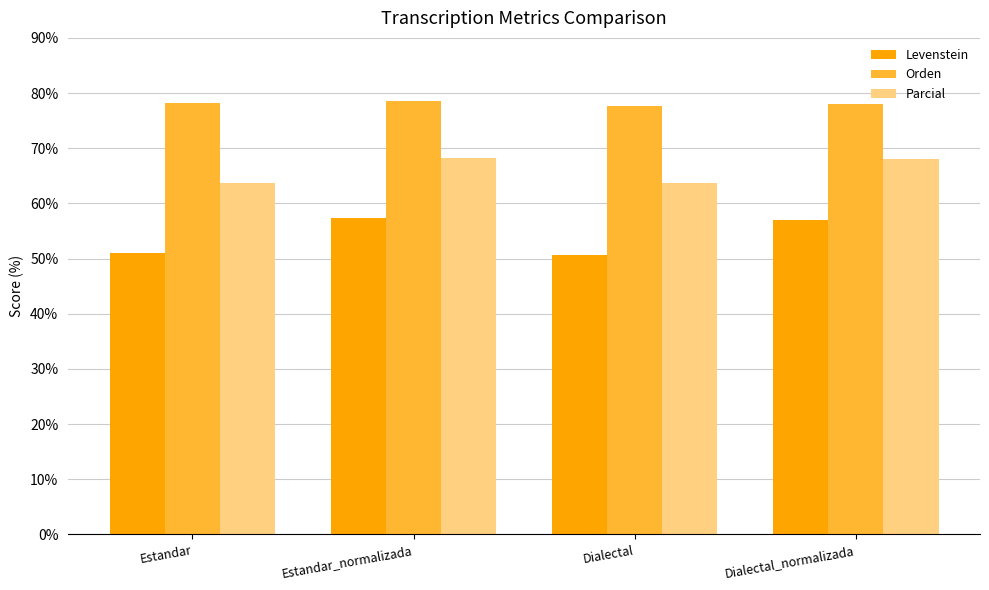

Where does the Parcial series first go above 67?

Estandar_normalizada